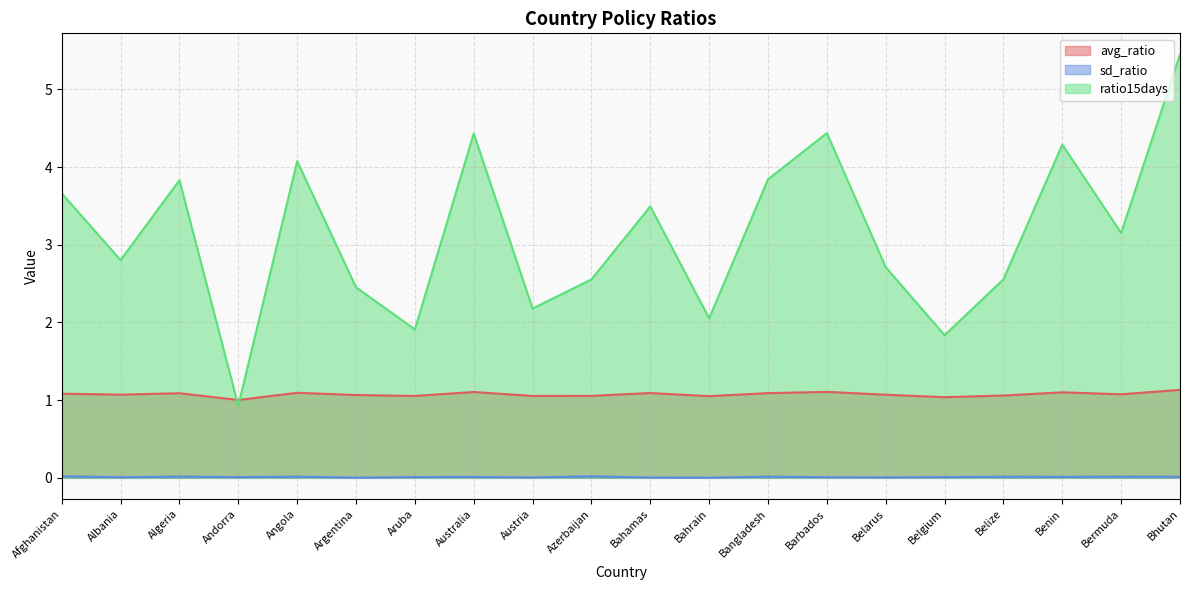

How many interior local peaks does the sd_ratio series have?

7